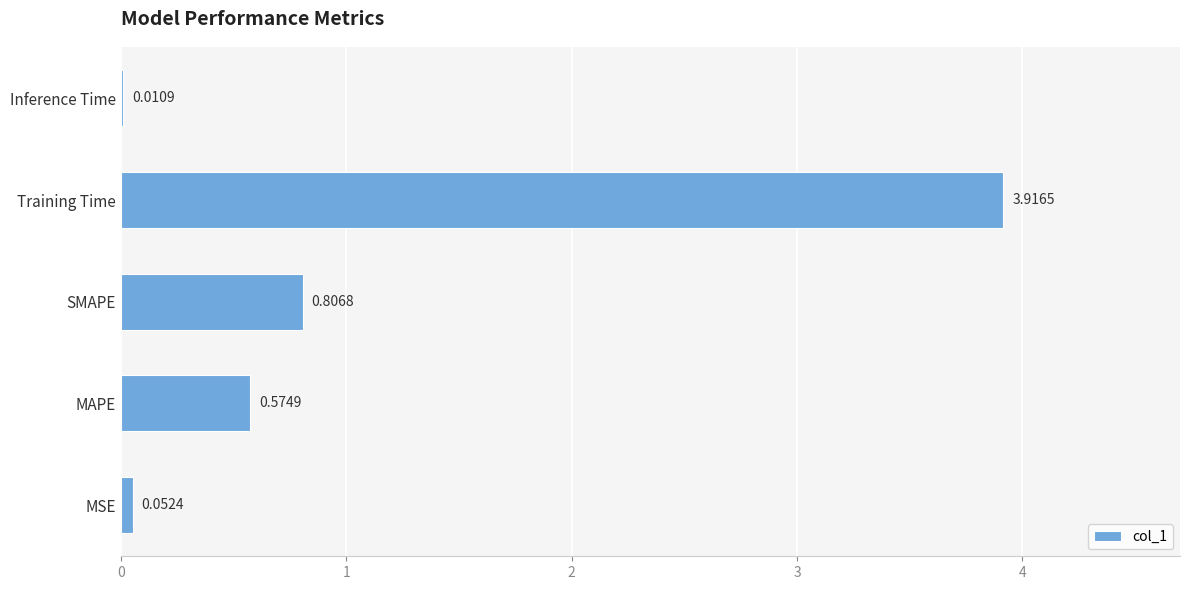

What is the sum of all values?

5.4